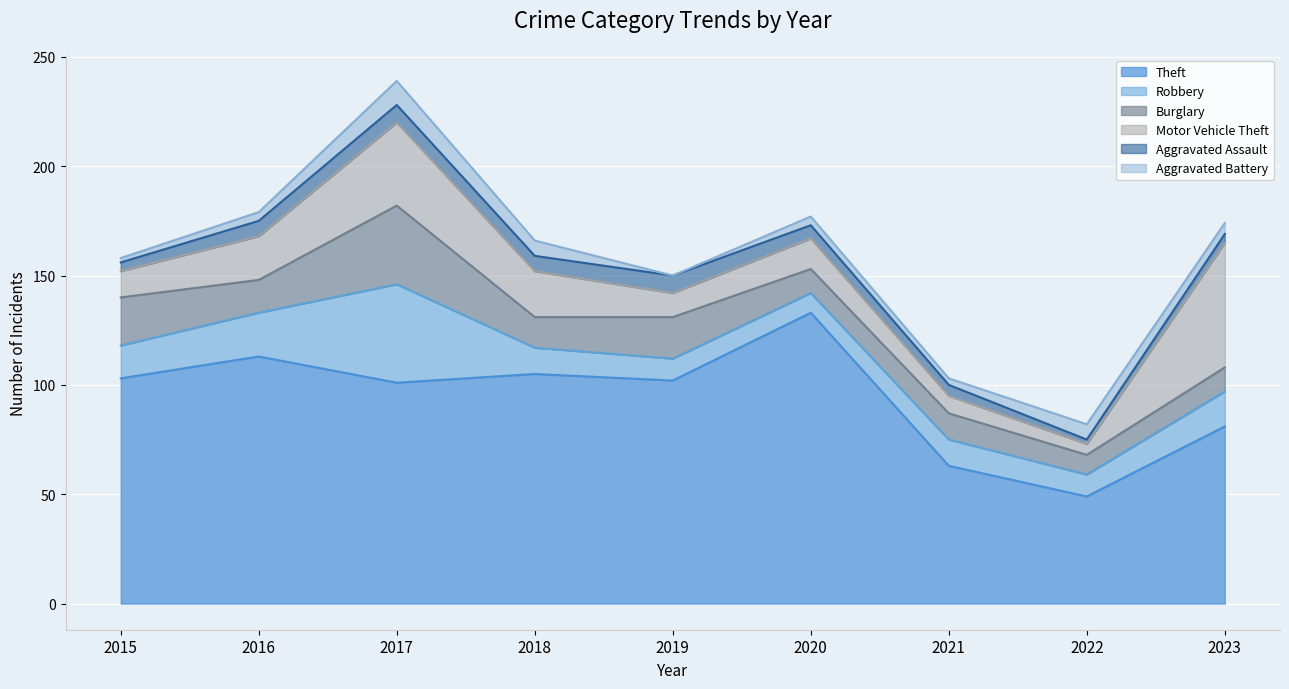

Which has a higher value, 2022 or 2019?

2019